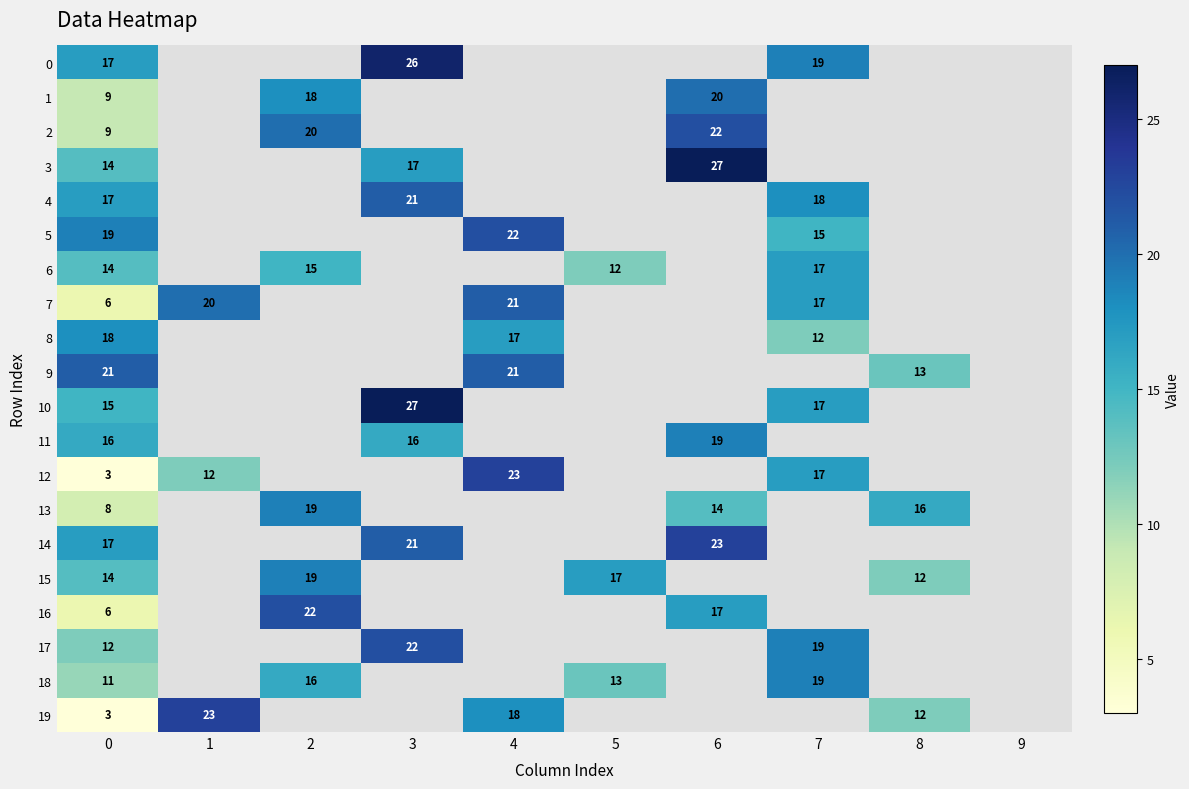

What is the sum of the row_7 values at 7 and 4?

38.0